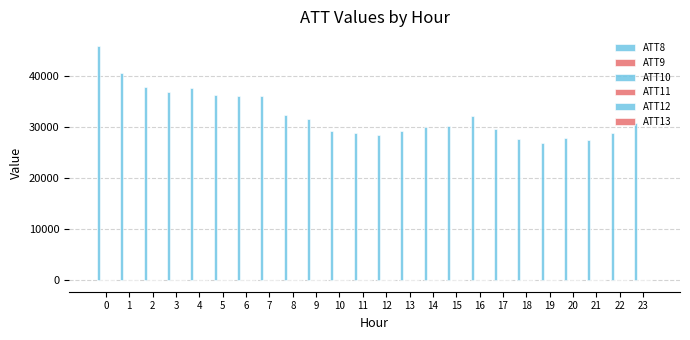

What is the value of the ATT8 bar at the 21st from the left?

27900.0